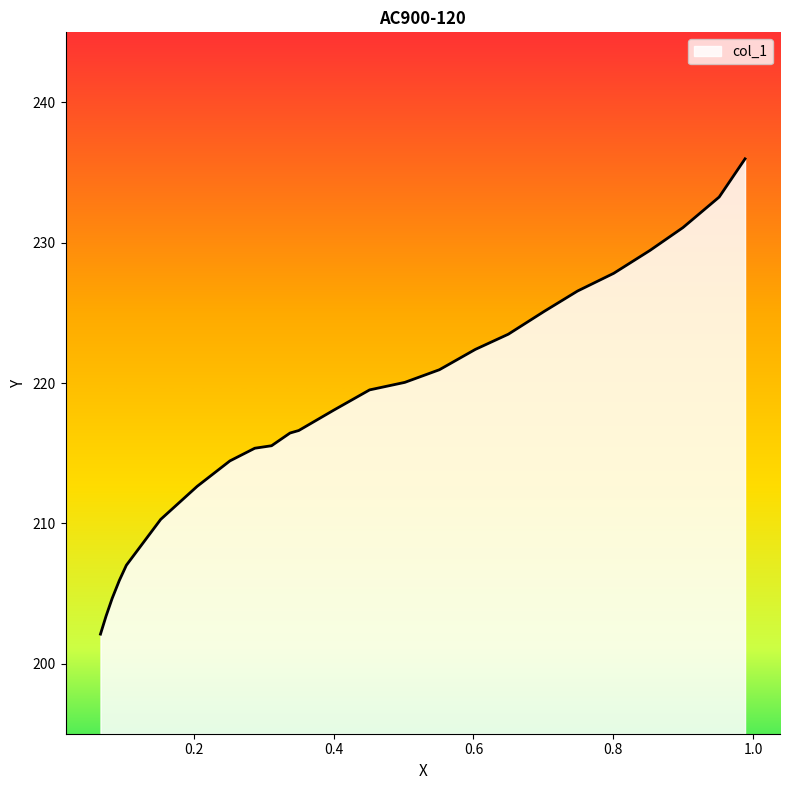

List the labels in order of value, smallest first.

0.0665, 0.0744, 0.0832, 0.0934, 0.1035, 0.1526, 0.2048, 0.2516, 0.2872, 0.3112, 0.3376, 0.3501, 0.4, 0.4514, 0.5018, 0.5513, 0.6026, 0.6498, 0.7012, 0.7488, 0.8006, 0.8524, 0.8996, 0.9514, 0.9884